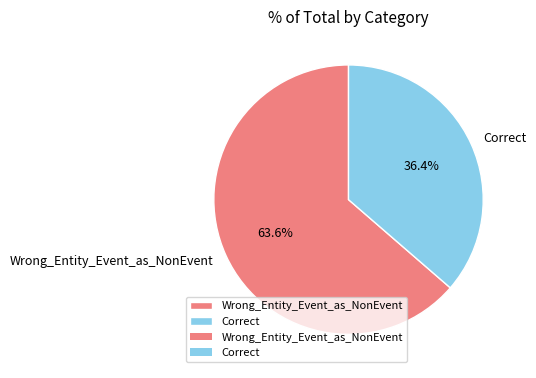

What percentage is the Wrong_Entity_Event_as_NonEvent slice, to the nearest percent?

64%